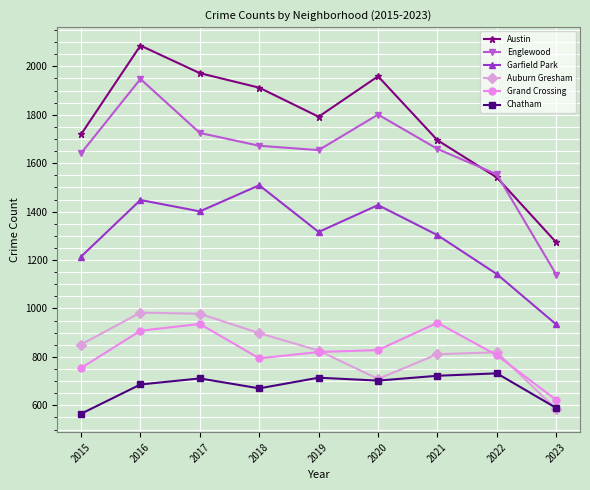

What is the difference between the second highest and minimum values in the Englewood series?

661